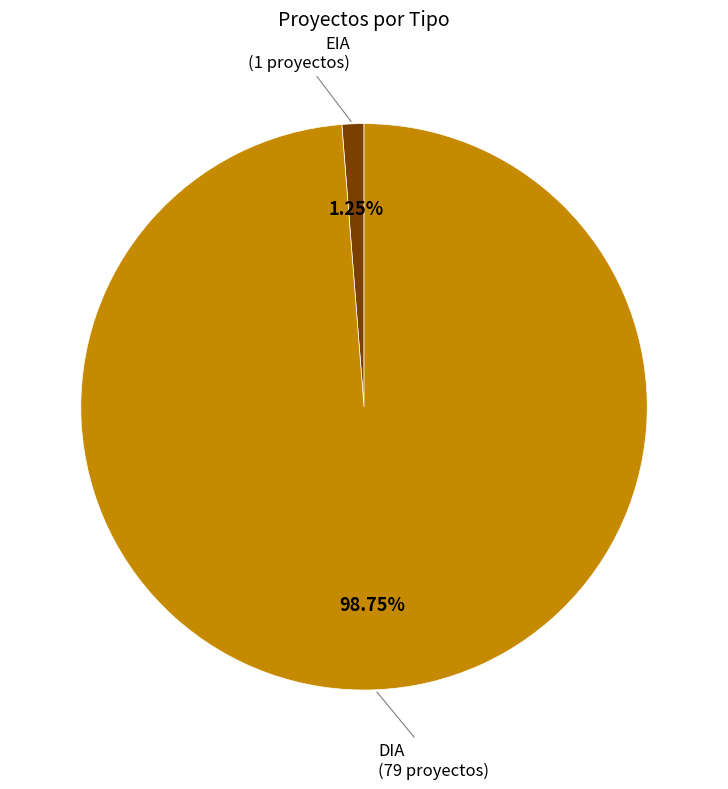

To the nearest percent, what percentage of the pie is EIA?

1%